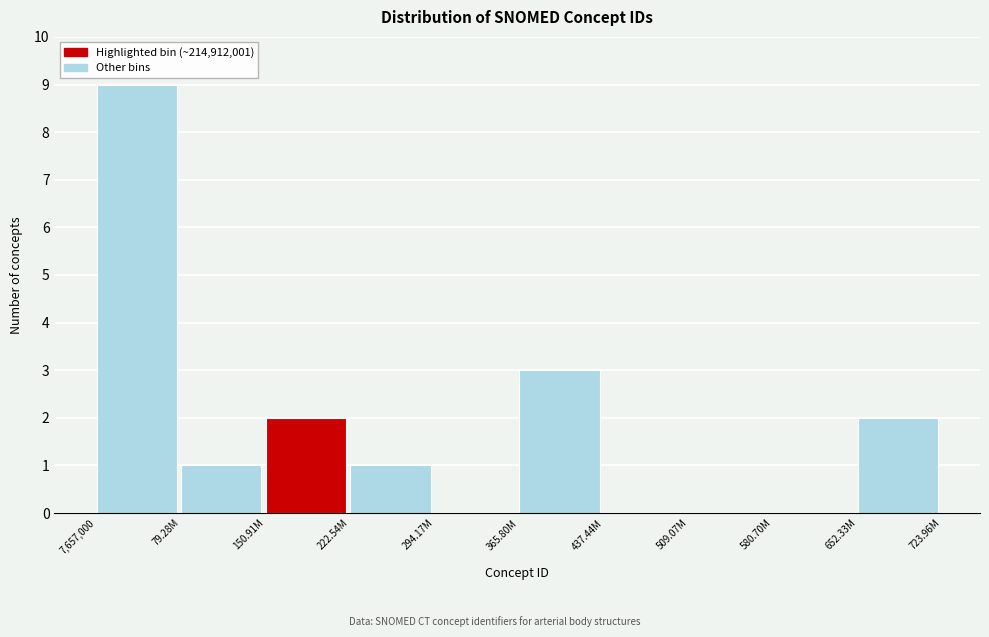

Reading left to right, what are all the values shown in this chart?

7,657,000=9	79.28M=1	150.91M=2	222.54M=1	294.17M=0	365.80M=3	437.44M=0	509.07M=0	580.70M=0	652.33M=2